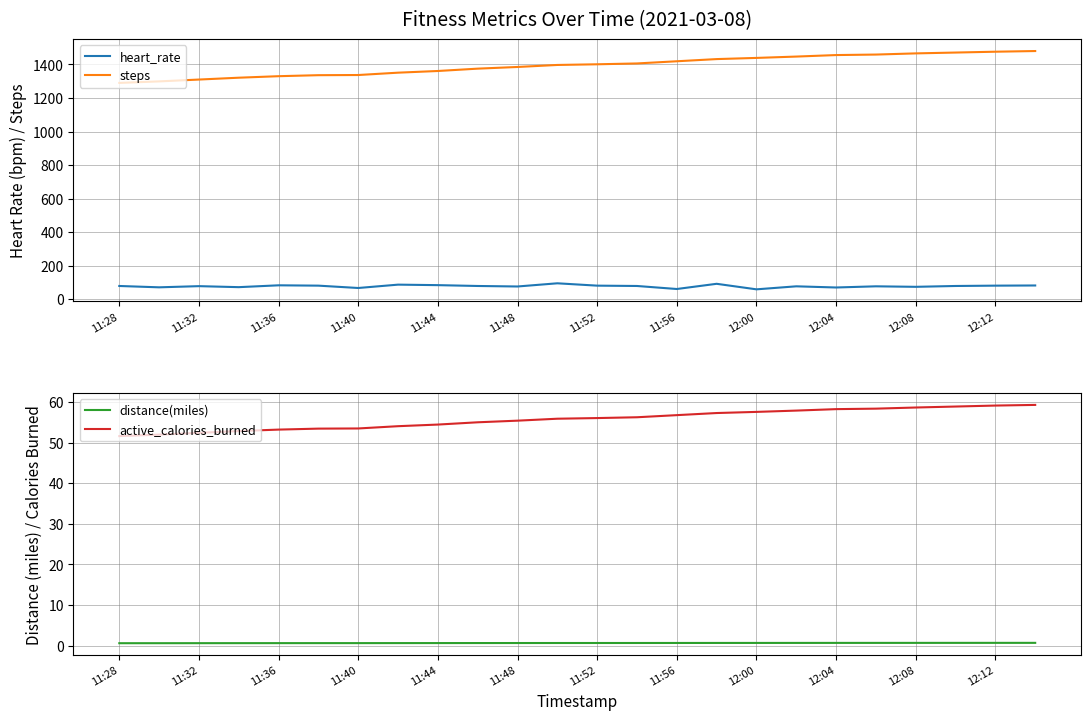

True or false: distance(miles) and heart_rate cross at least once.

False